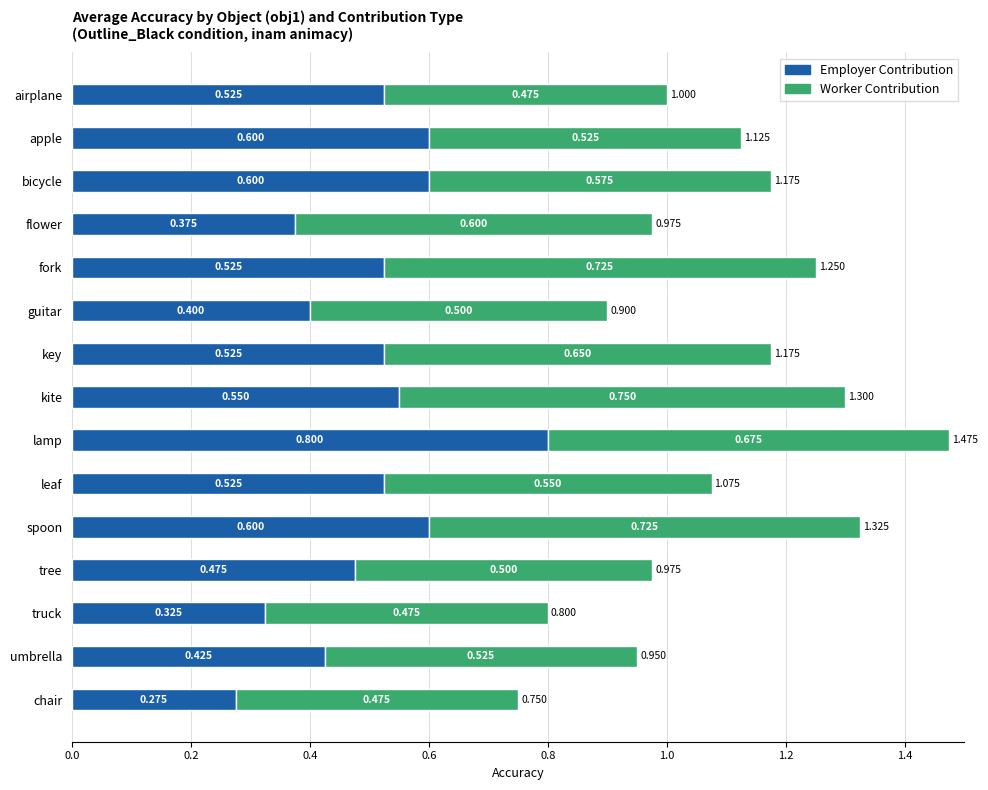

At which category is the sum across all series the highest?

lamp